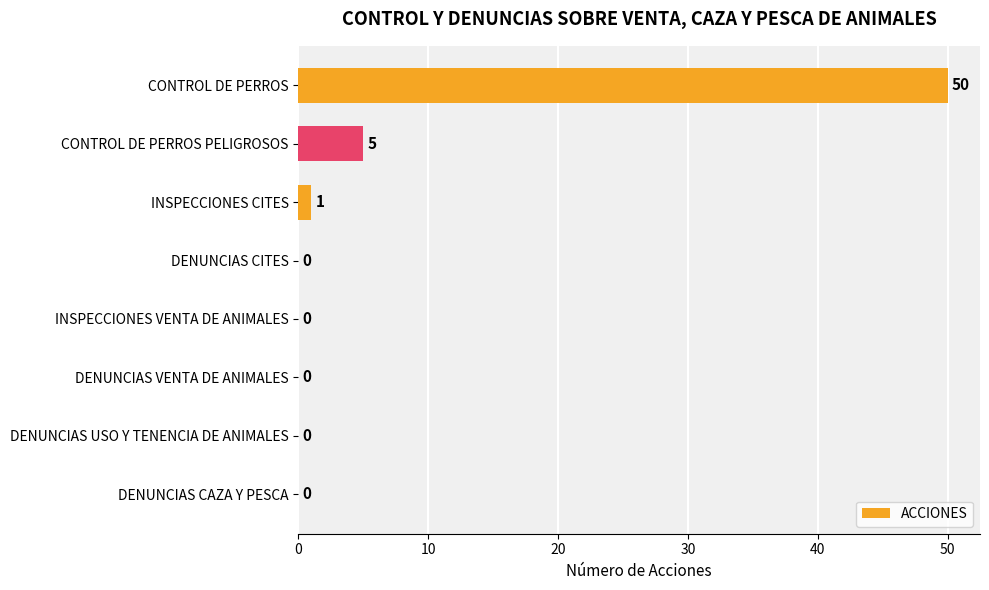

The value at INSPECCIONES CITES is 1. True or false?

True